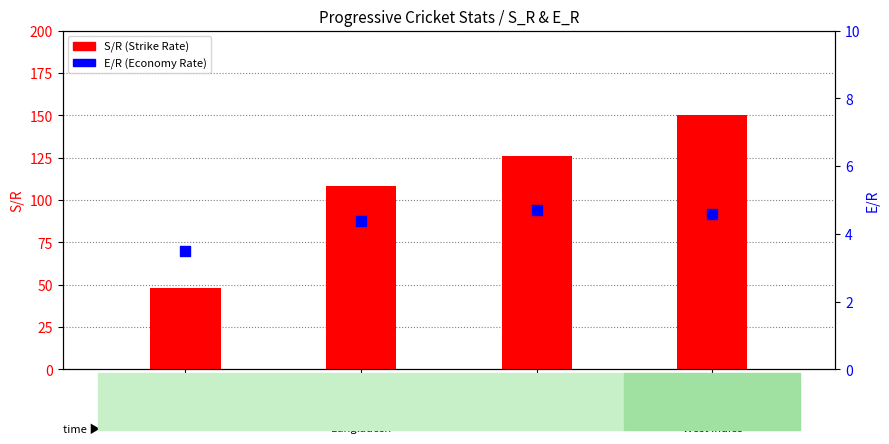

Which series reaches the minimum Y coordinate?

E/R (Economy Rate)